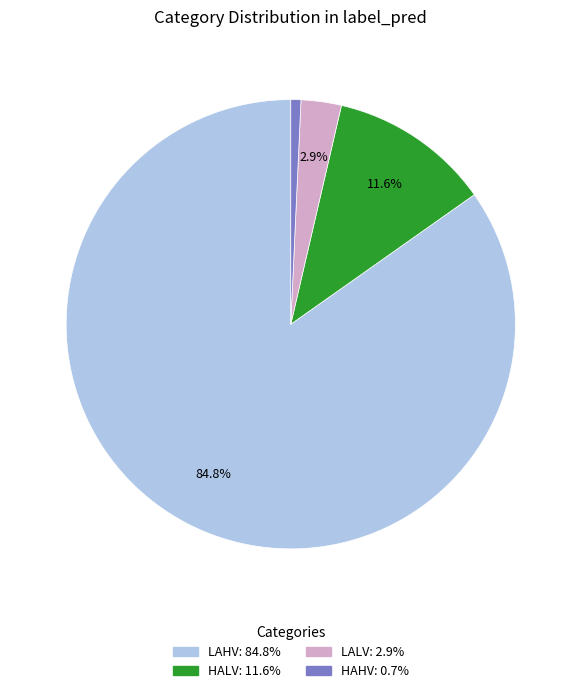

Between LALV and HAHV, which is larger?

LALV